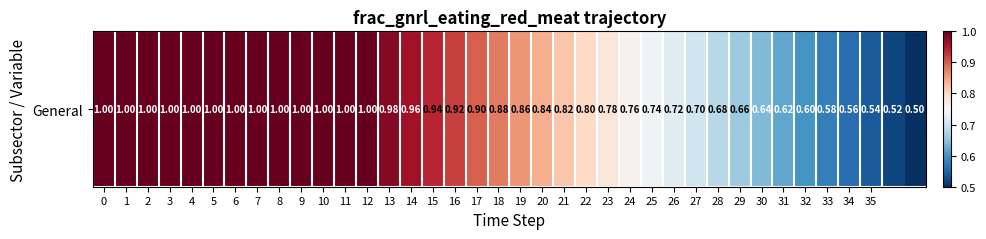

What is the greatest value displayed?

1.0